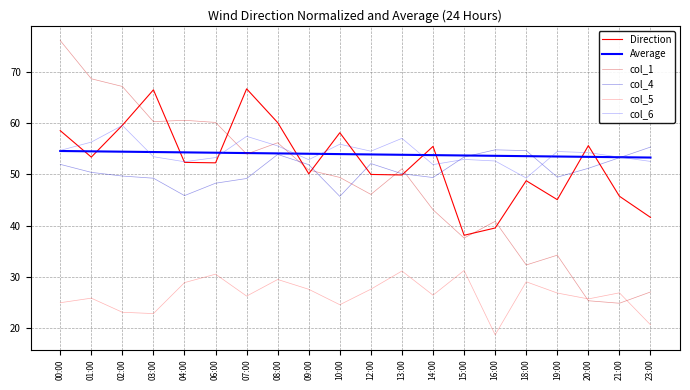

True or false: Average and col_4 cross at least once.

True